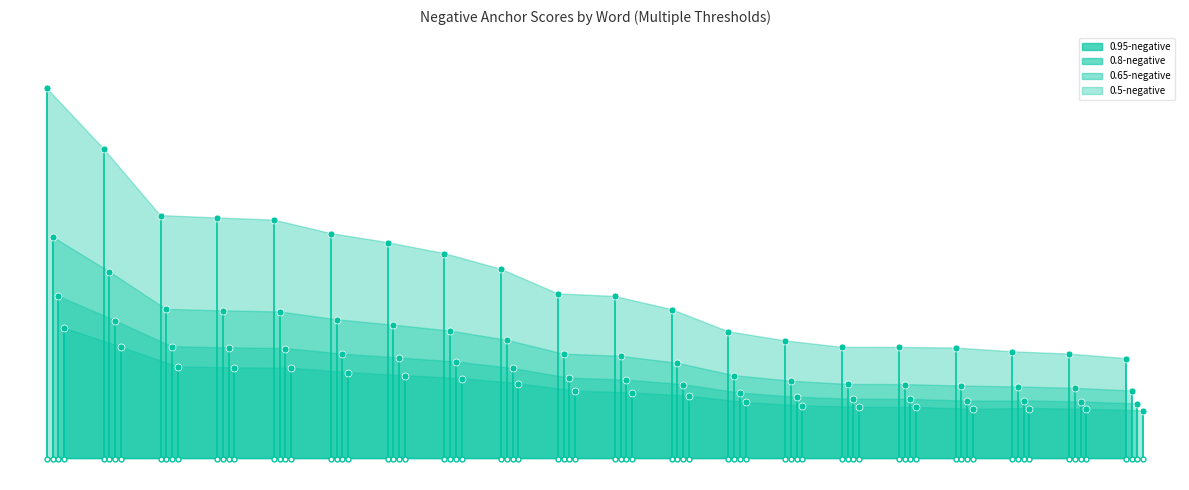

How many categories are shown in the chart?

20